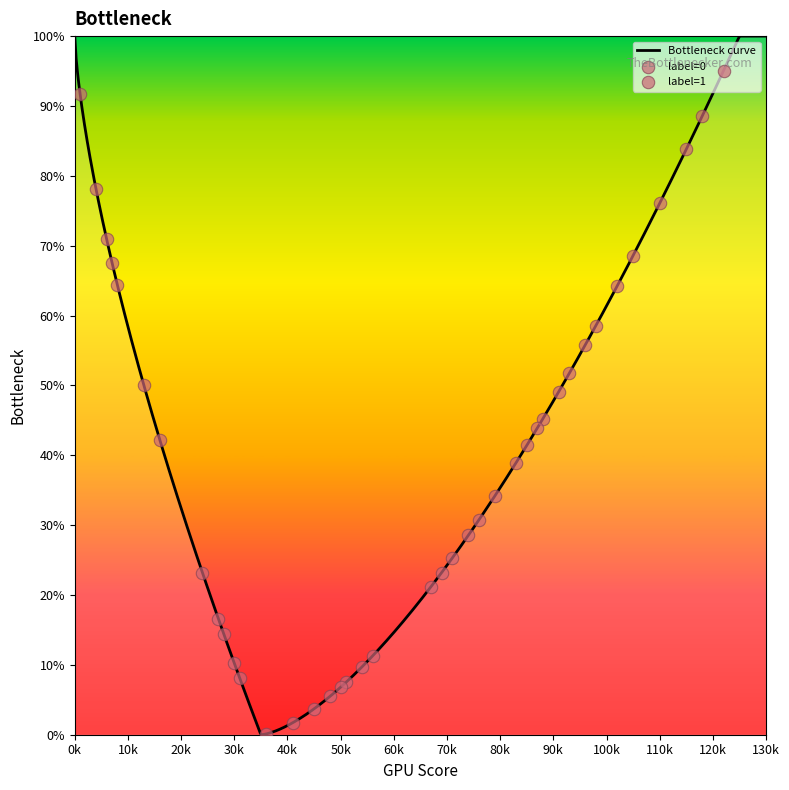

Between 36 and 30, which is larger?

30